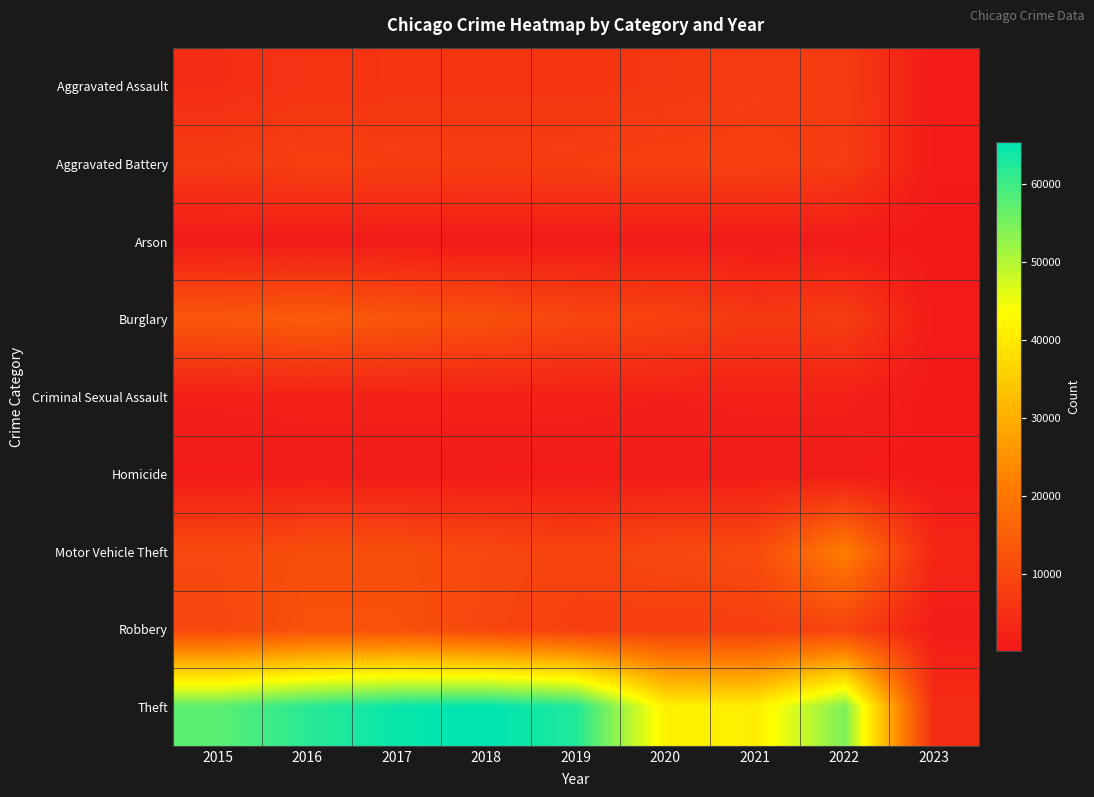

What is the difference between the highest and lowest values at 2022?

54158